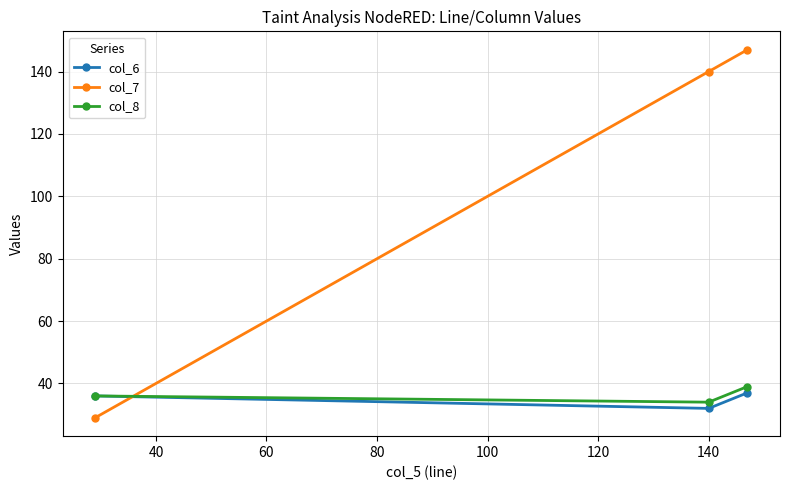

Which series has the largest total across all categories?

col_7